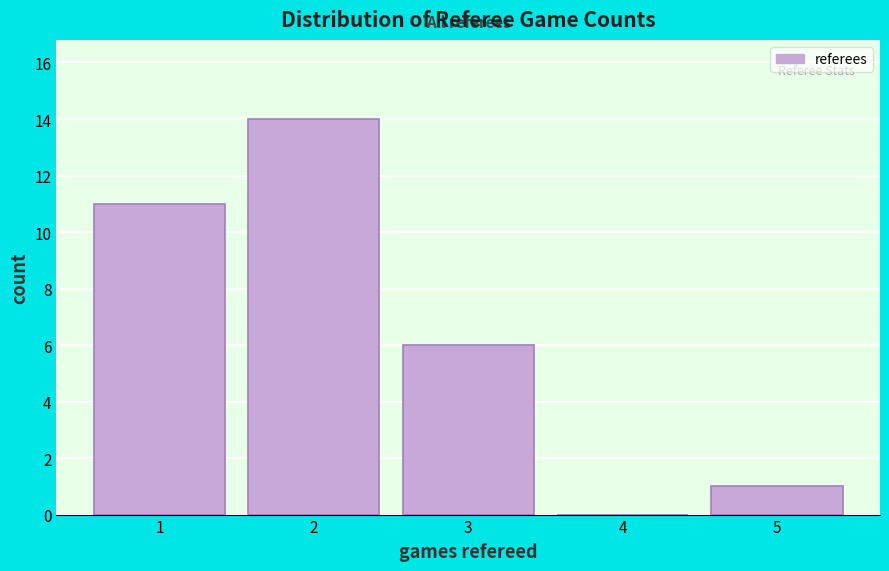

Reading left to right, extract all data points from this chart.

1=11	2=14	3=6	4=0	5=1